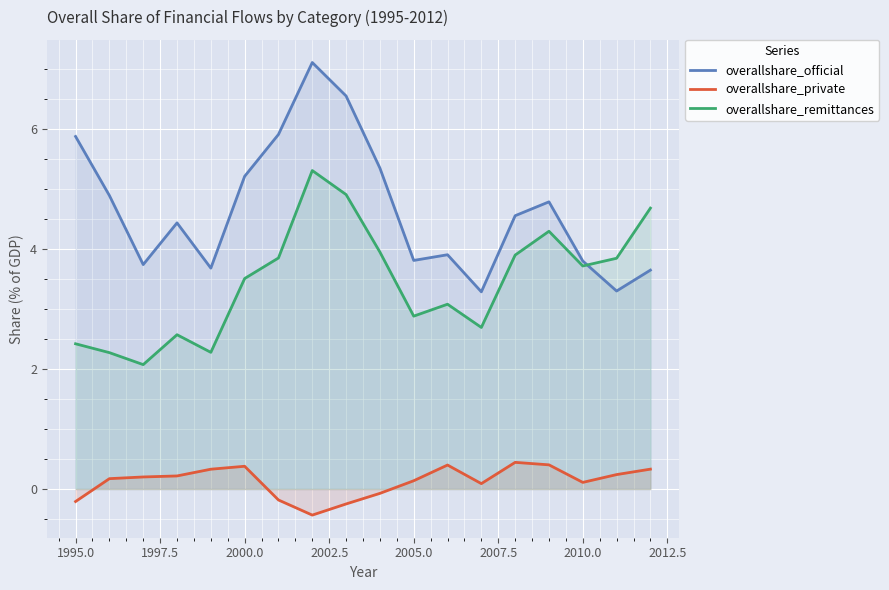

True or false: overallshare_private has more than 0 points higher than both neighbors.

True